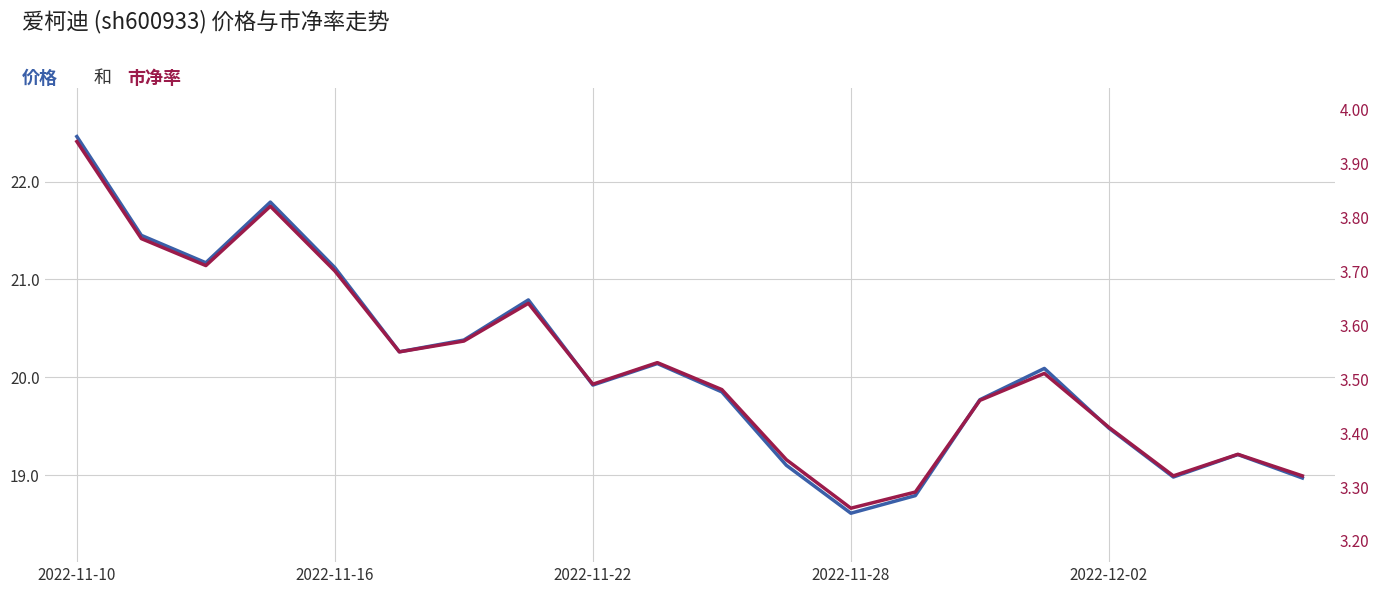

True or false: 价格 has a value of 19.9 at 2022-11-22.

True